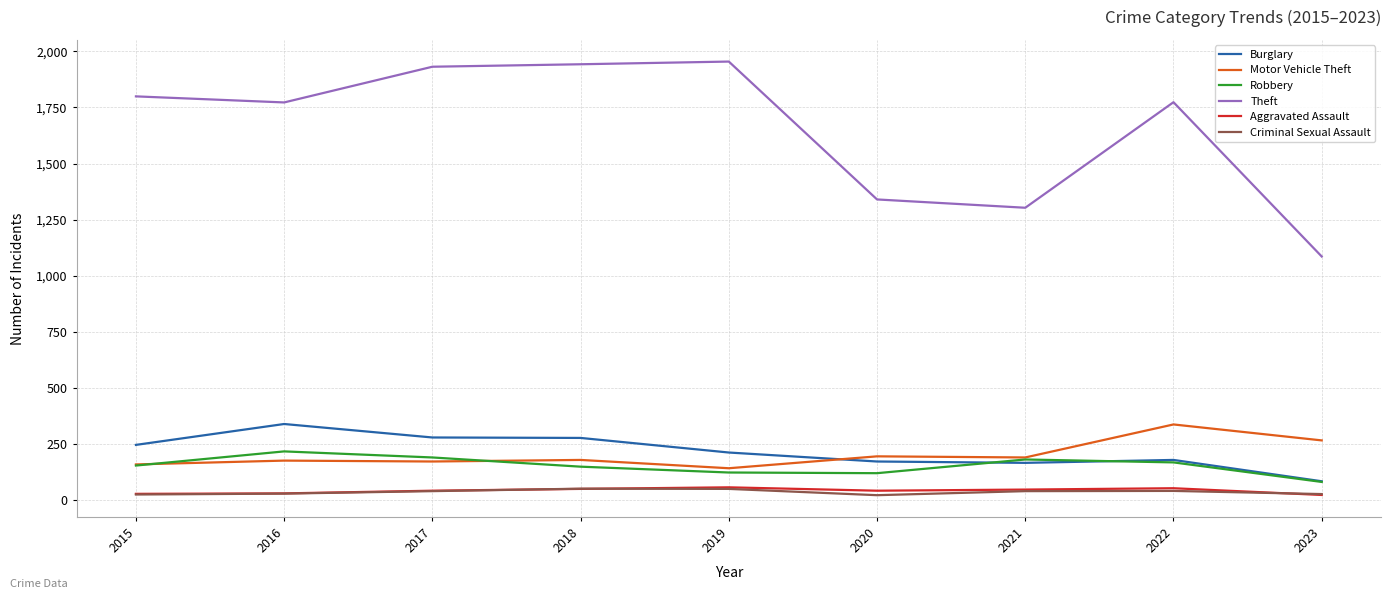

What is the sum of the Aggravated Assault values at 2021 and 2023?

72